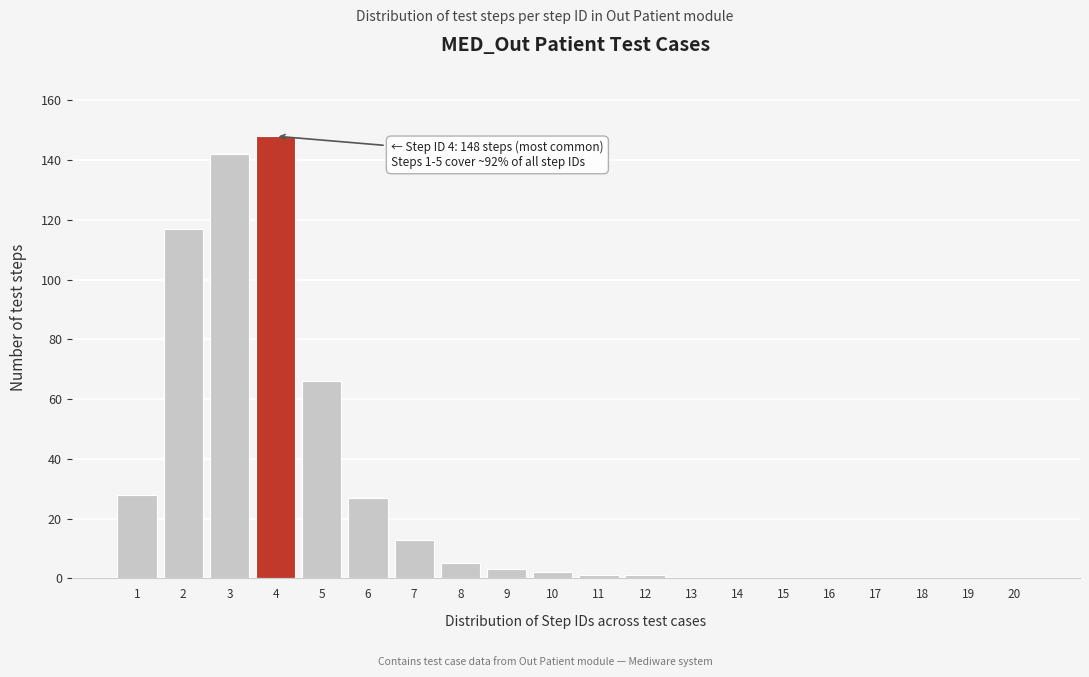

Reading right to left, list all the values displayed in this chart.

20=0	19=0	18=0	17=0	16=0	15=0	14=0	13=0	12=1	11=1	10=2	9=3	8=5	7=13	6=27	5=66	4=148	3=142	2=117	1=28